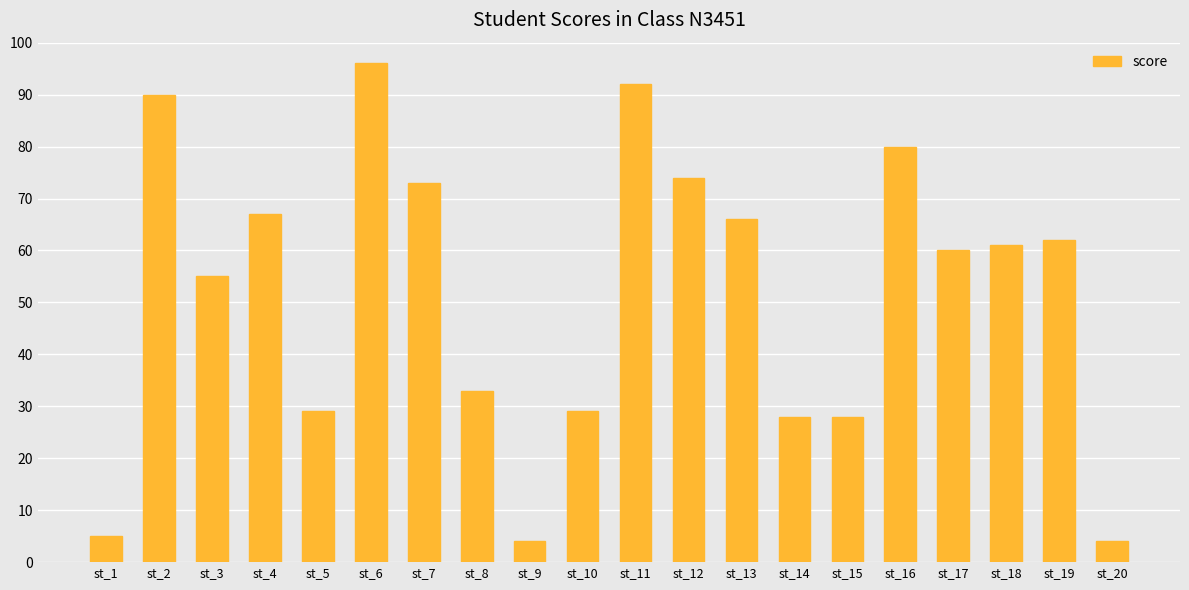

Which has a higher value, st_14 or st_1?

st_14